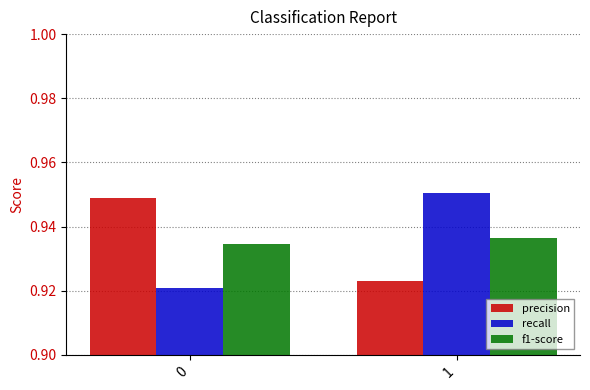

How many bars are there in each group?

3